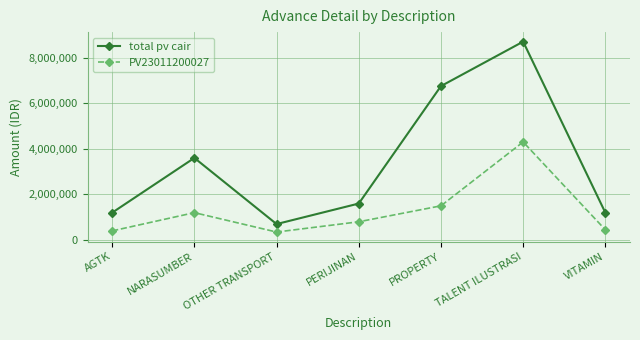

What is the sum of the total pv cair values at PROPERTY and NARASUMBER?

10350000